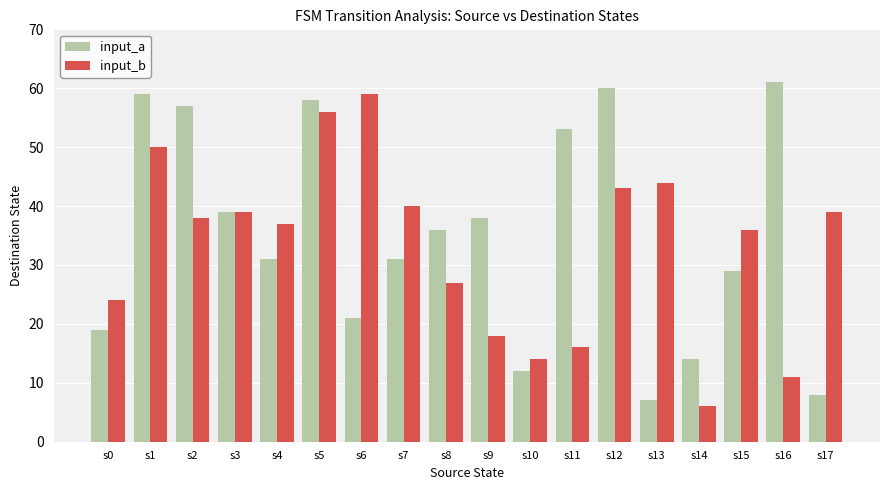

How many data points does each series have?

18